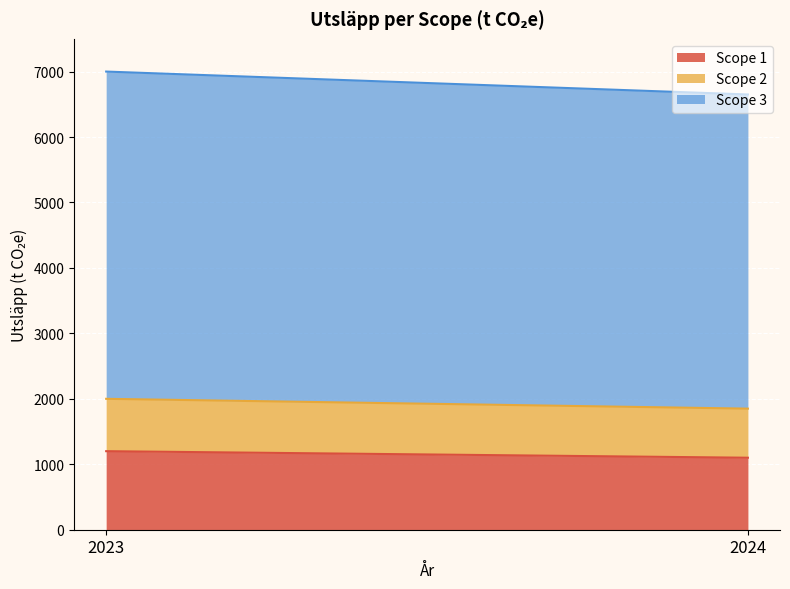

What is the lowest value of the Scope 3 series?

4800